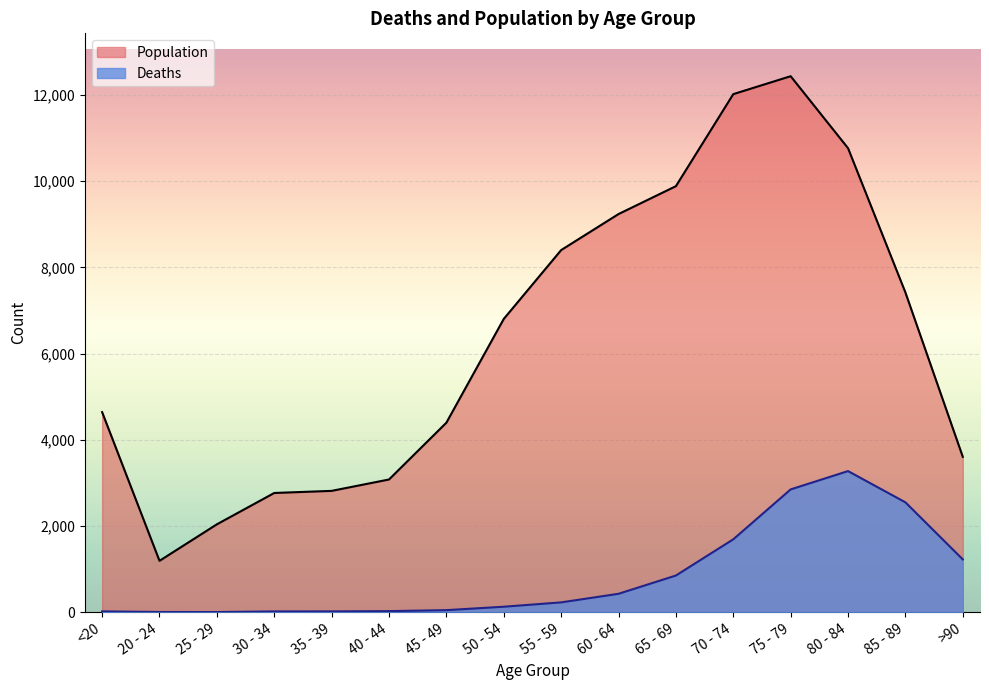

What is the lowest value of the Population series?

1191